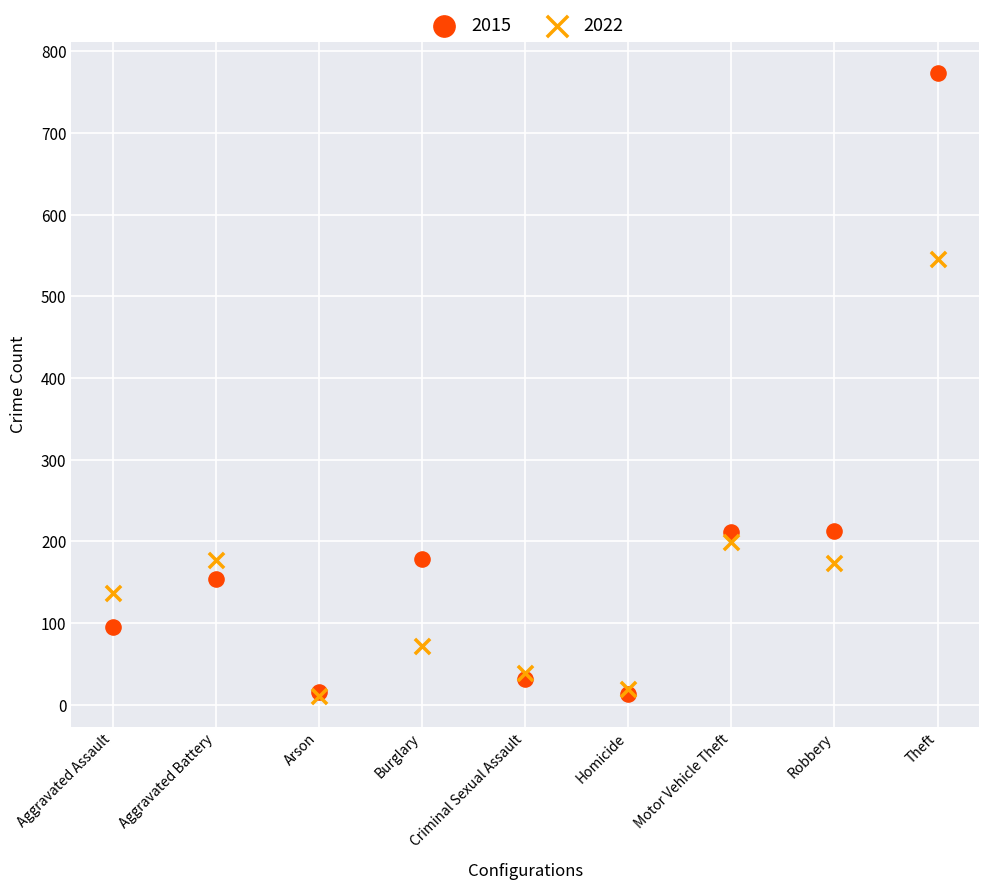

Which series reaches the maximum Y coordinate?

2015